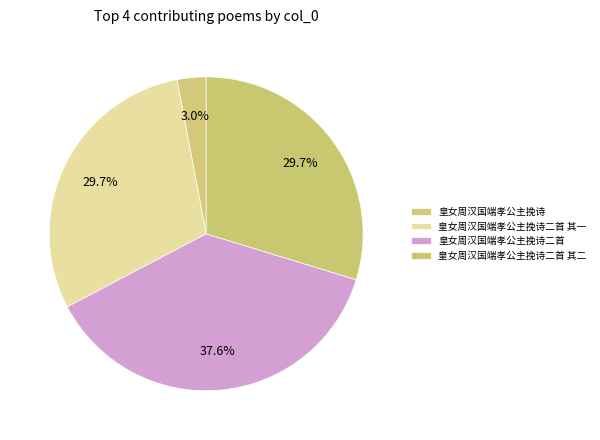

To the nearest percent, what percentage of the pie is 皇女周汉国端孝公主挽诗二首 其一?

30%